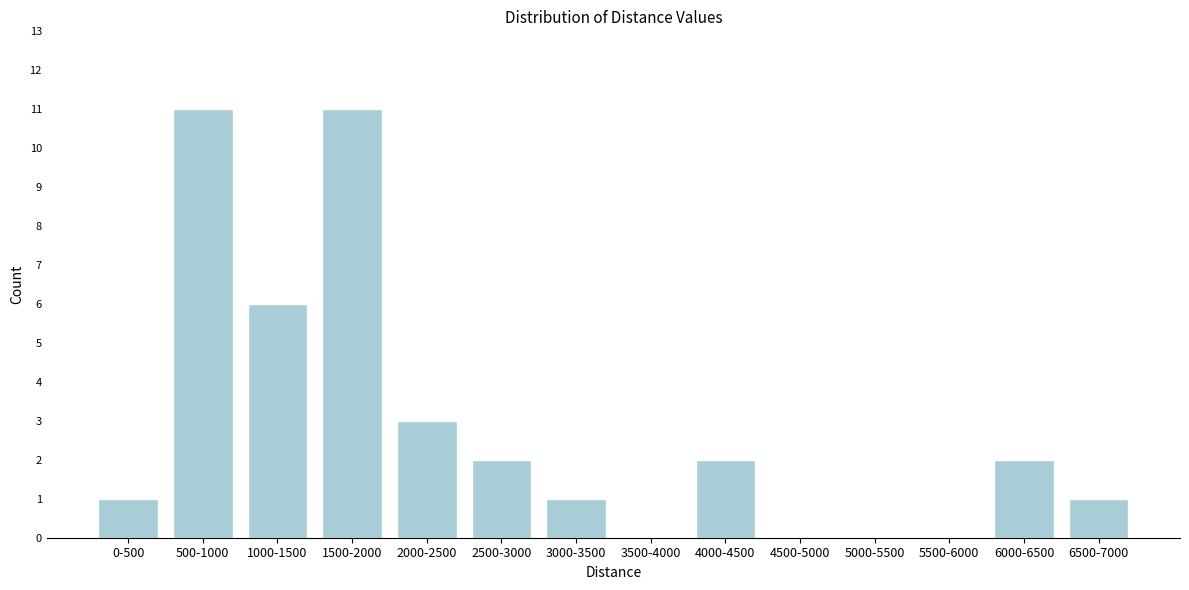

Reading right to left, extract all data points from this chart.

6500-7000=1	6000-6500=2	5500-6000=0	5000-5500=0	4500-5000=0	4000-4500=2	3500-4000=0	3000-3500=1	2500-3000=2	2000-2500=3	1500-2000=11	1000-1500=6	500-1000=11	0-500=1